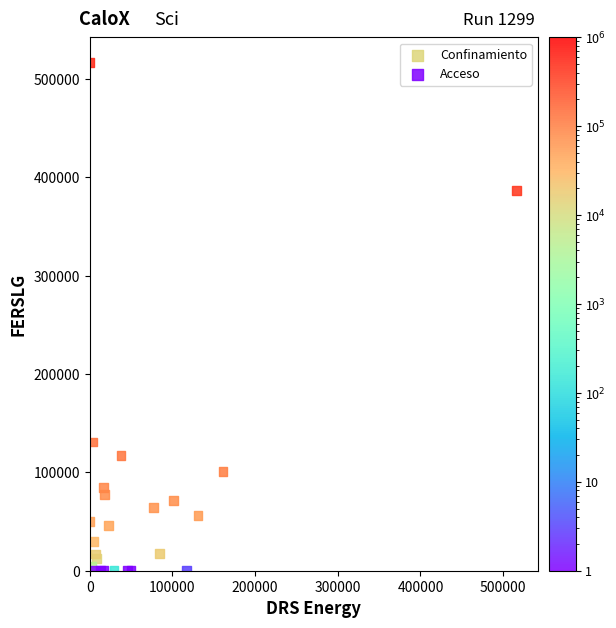

Which series has the largest Y range (max minus min)?

Confinamiento